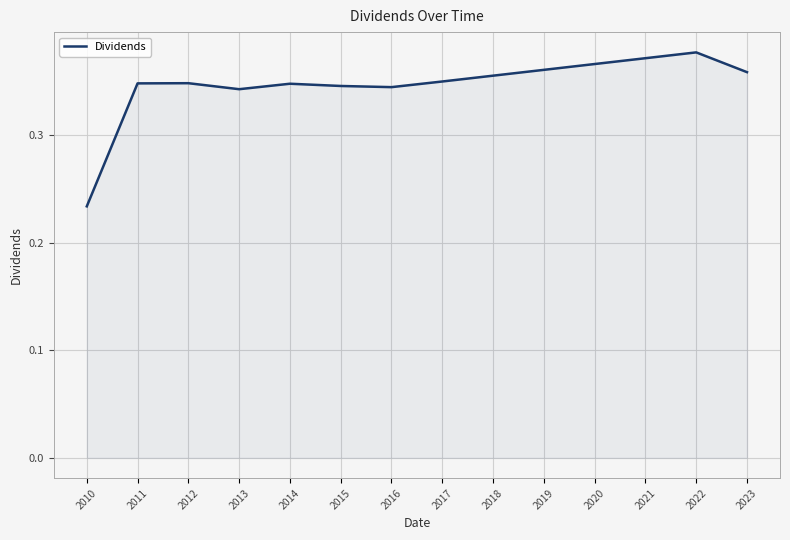

How many interior local valleys (lower than both neighbors) does the data have?

2